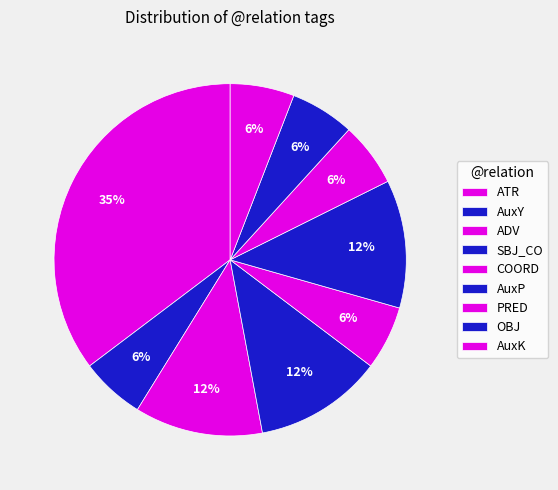

How many segments does this pie chart have?

9